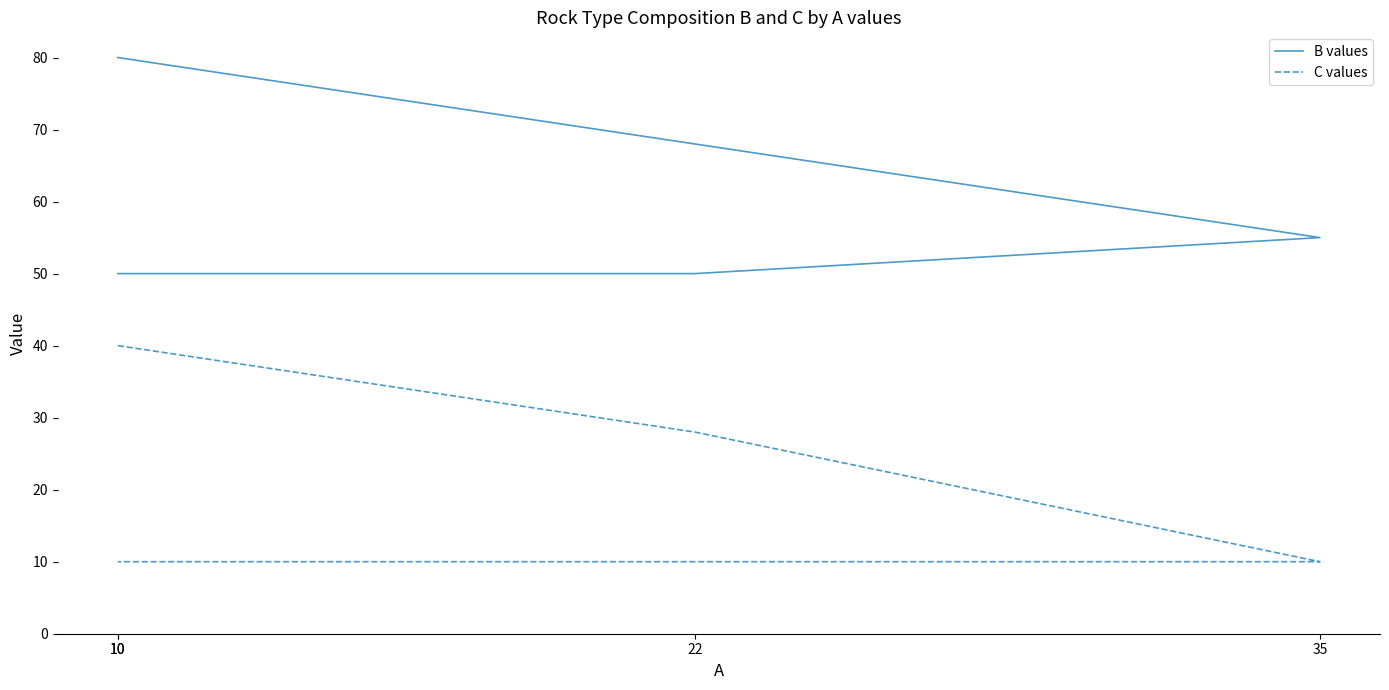

How many data points in B values are less than 55?

2